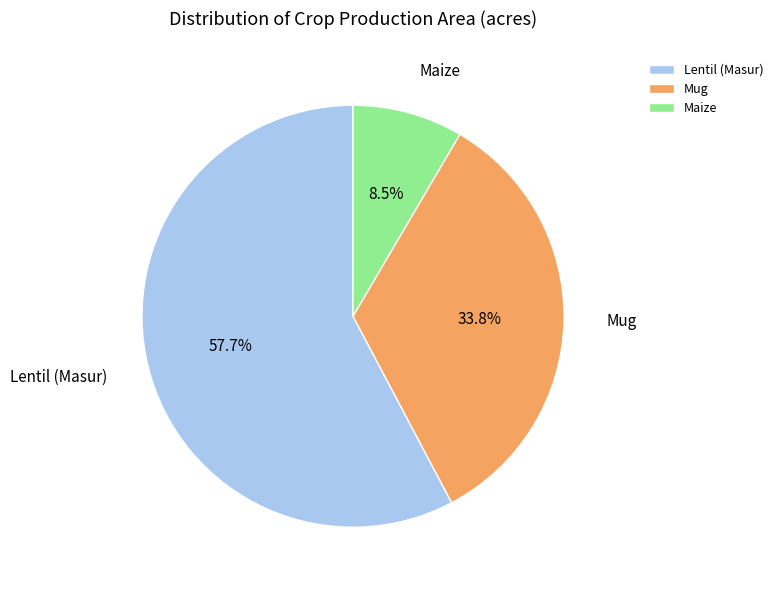

Is there any slice that represents more than half of the pie?

Yes